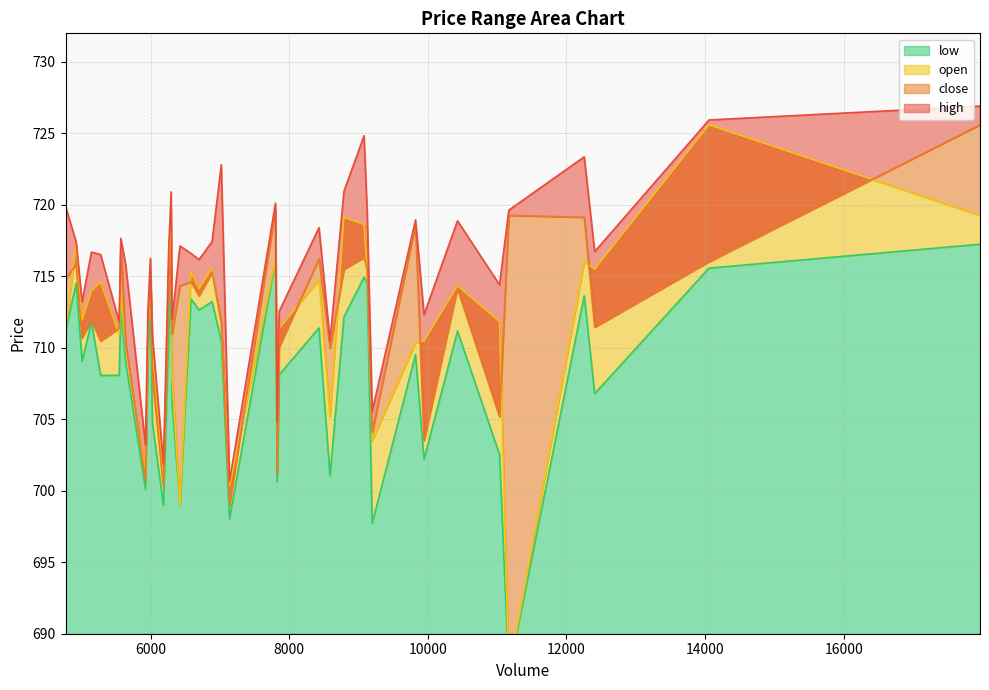

What is the sum of all low values?

28332.5